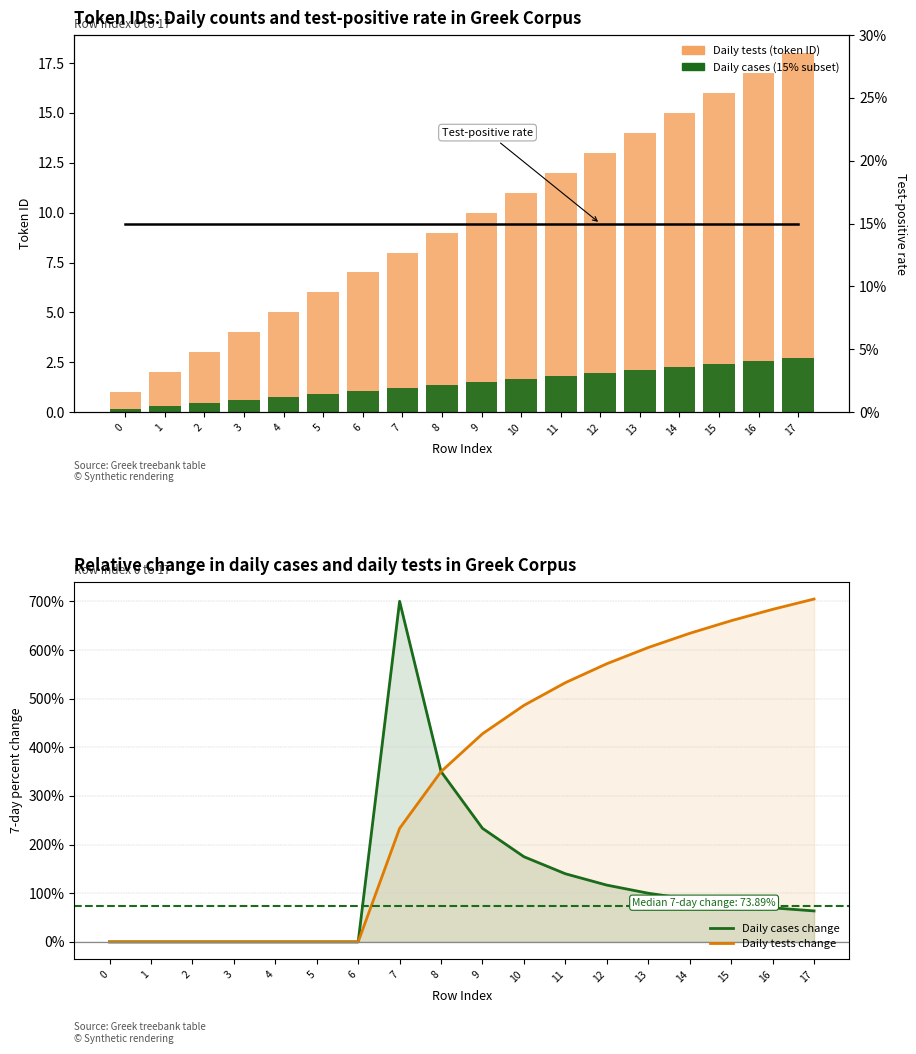

How many categories are shown in the chart?

18